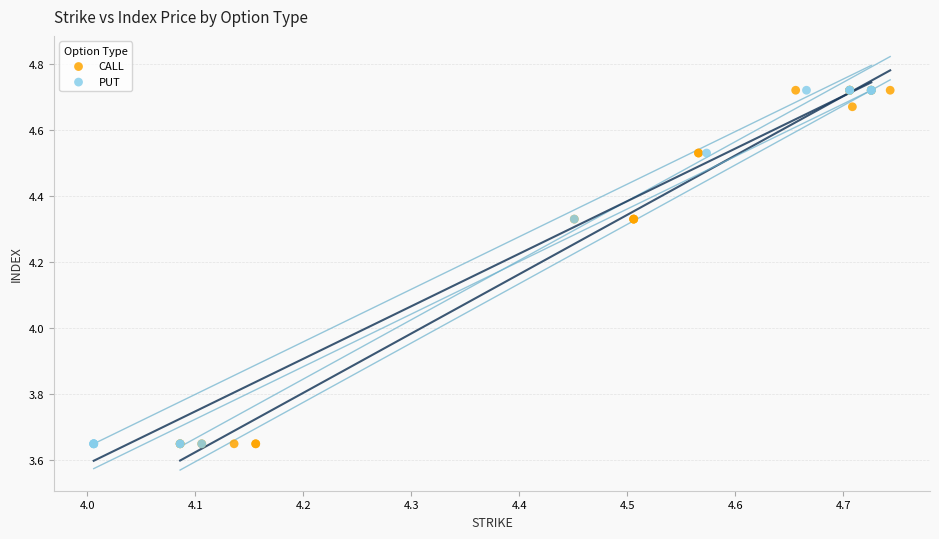

What are all the series names shown in the legend?

CALL, PUT